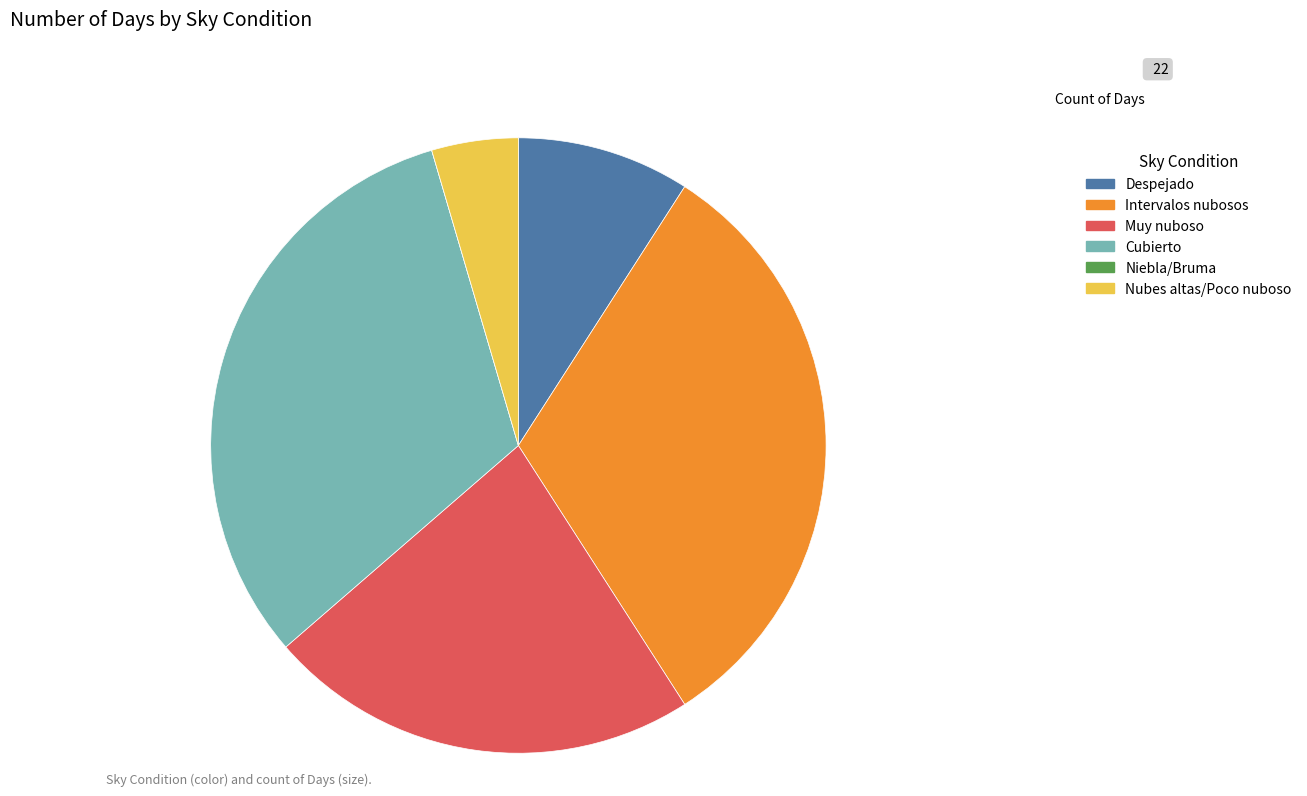

Does any single category account for the majority?

No